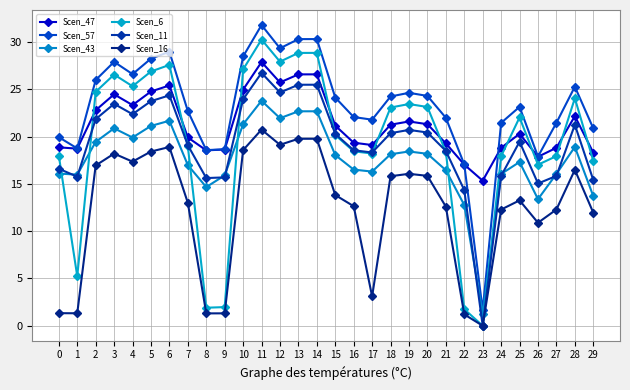

Reading left to right, what are all the values shown in this chart?

Scen_47: 0=18.9	1=18.7	2=22.8	3=24.5	4=23.3	5=24.8	6=25.4	7=19.9	8=18.5	9=18.6	10=25.0	11=27.9	12=25.7	13=26.6	14=26.6	15=21.2	16=19.4	17=19.1	18=21.3	19=21.6	20=21.3	21=19.3	22=17.0	23=15.3	24=18.8	25=20.3	26=17.9	27=18.8	28=22.2	29=18.3
Scen_57: 0=19.9	1=18.8	2=26.0	3=27.9	4=26.6	5=28.2	6=29.0	7=22.7	8=18.6	9=18.7	10=28.5	11=31.8	12=29.3	13=30.3	14=30.3	15=24.1	16=22.1	17=21.8	18=24.2	19=24.6	20=24.3	21=22.0	22=17.1	23=1.7	24=21.5	25=23.1	26=17.9	27=21.5	28=25.3	29=20.9
Scen_43: 0=16.1	1=16.0	2=19.4	3=20.9	4=19.9	5=21.1	6=21.7	7=17.0	8=14.7	9=15.9	10=21.3	11=23.8	12=21.9	13=22.7	14=22.7	15=18.1	16=16.5	17=16.3	18=18.1	19=18.4	20=18.2	21=16.5	22=12.8	23=1.2	24=16.1	25=17.3	26=13.4	27=16.1	28=18.9	29=13.7
Scen_6: 0=18.0	1=5.2	2=24.7	3=26.6	4=25.3	5=26.9	6=27.6	7=19.0	8=1.9	9=2.0	10=27.1	11=30.3	12=27.9	13=28.9	14=28.9	15=20.2	16=18.4	17=18.2	18=23.1	19=23.4	20=23.1	21=18.4	22=1.7	23=0.0	24=17.9	25=22.0	26=17.0	27=17.9	28=24.1	29=17.4
Scen_11: 0=16.6	1=15.8	2=21.8	3=23.5	4=22.4	5=23.8	6=24.4	7=19.1	8=15.6	9=15.7	10=23.9	11=26.7	12=24.7	13=25.5	14=25.5	15=20.3	16=18.6	17=18.3	18=20.4	19=20.7	20=20.4	21=18.5	22=14.3	23=0.0	24=15.8	25=19.5	26=15.0	27=15.8	28=21.3	29=15.4
Scen_16: 0=1.3	1=1.3	2=16.9	3=18.2	4=17.4	5=18.4	6=18.9	7=13.0	8=1.3	9=1.3	10=18.6	11=20.7	12=19.1	13=19.8	14=19.8	15=13.8	16=12.6	17=3.1	18=15.8	19=16.1	20=15.9	21=12.6	22=1.2	23=0.0	24=12.3	25=13.3	26=10.9	27=12.3	28=16.5	29=12.0